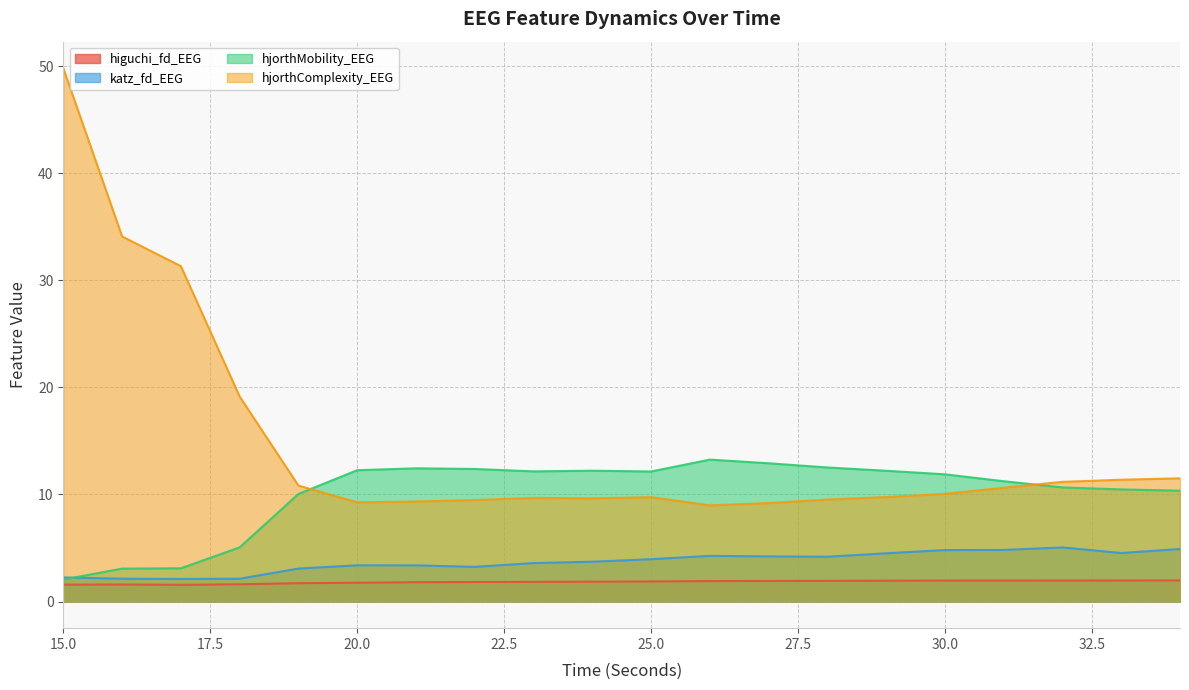

Does the chart display data point markers on the line(s)?

No